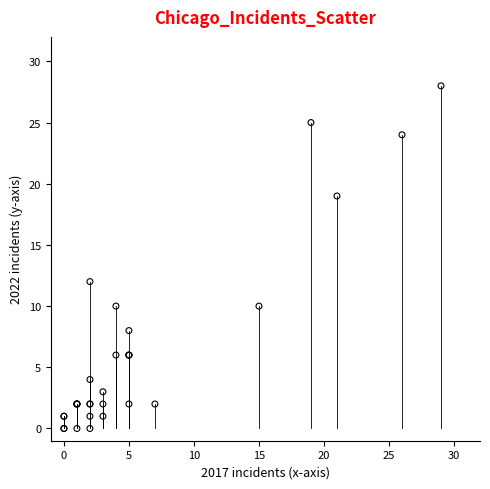

What Y value in the scatter plot is closest to 14?

12